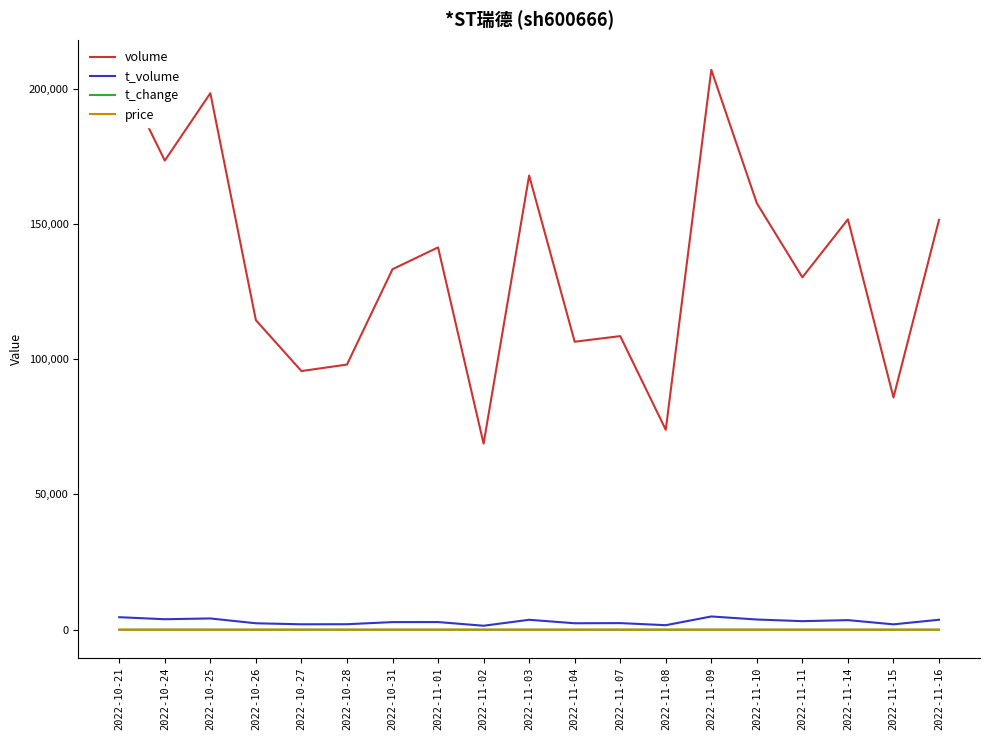

What is the minimum value for t_change?

0.8